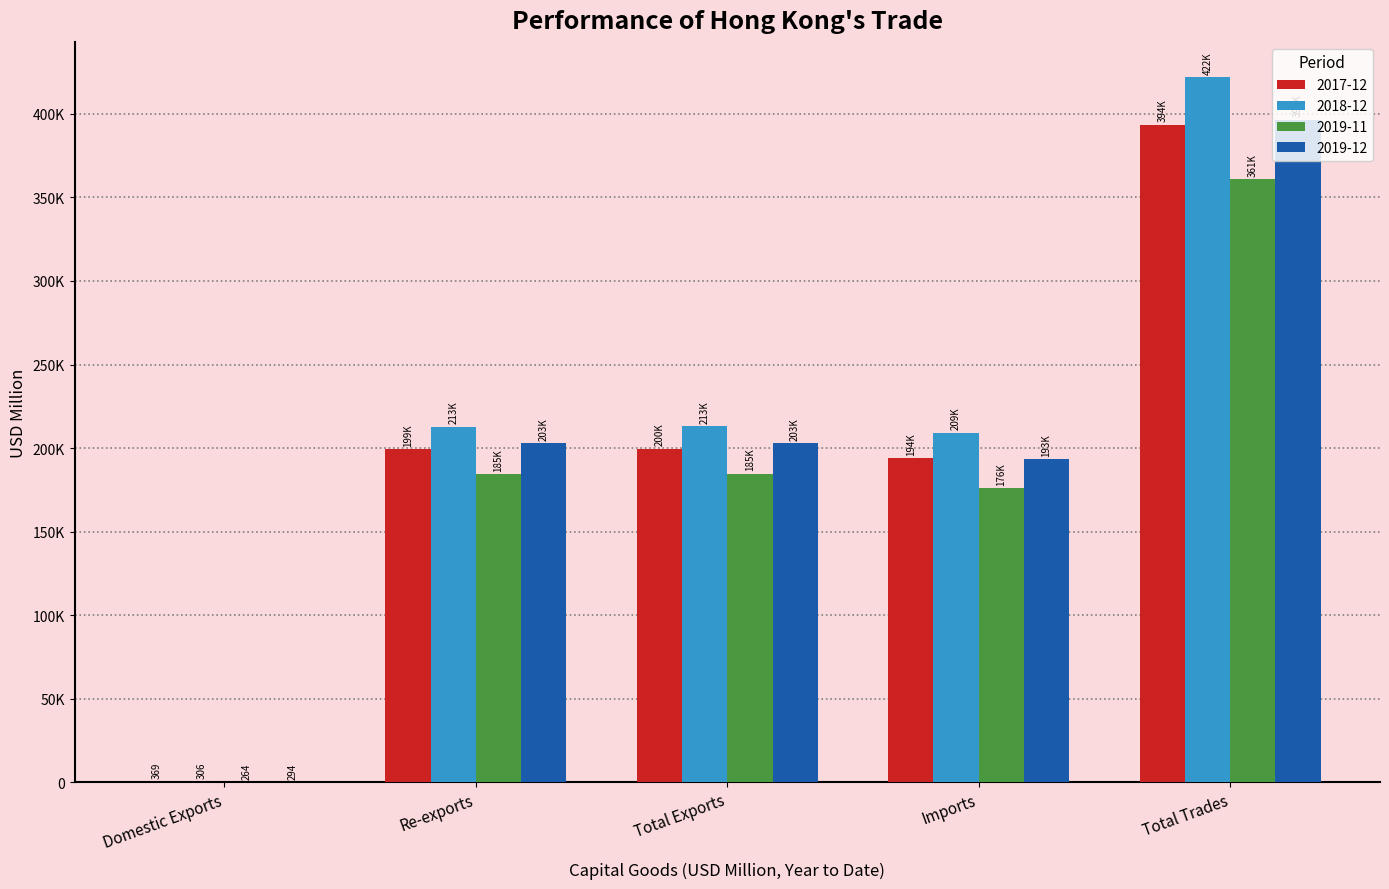

What are all the series names shown in the legend?

2017-12, 2018-12, 2019-11, 2019-12